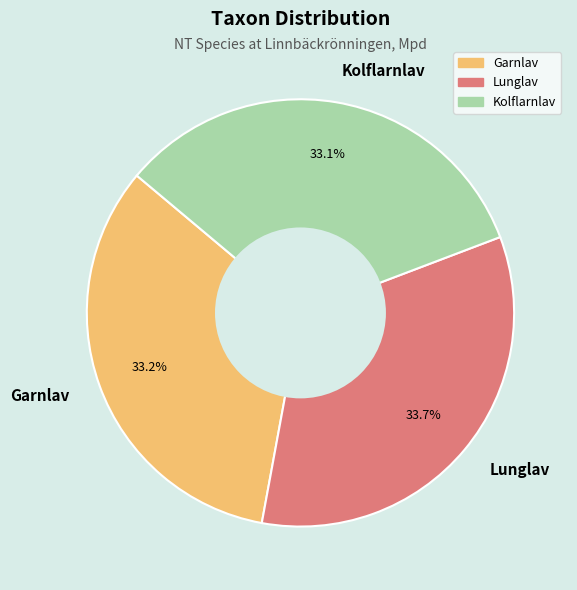

What percentage is NOT represented by Lunglav?

66.3%